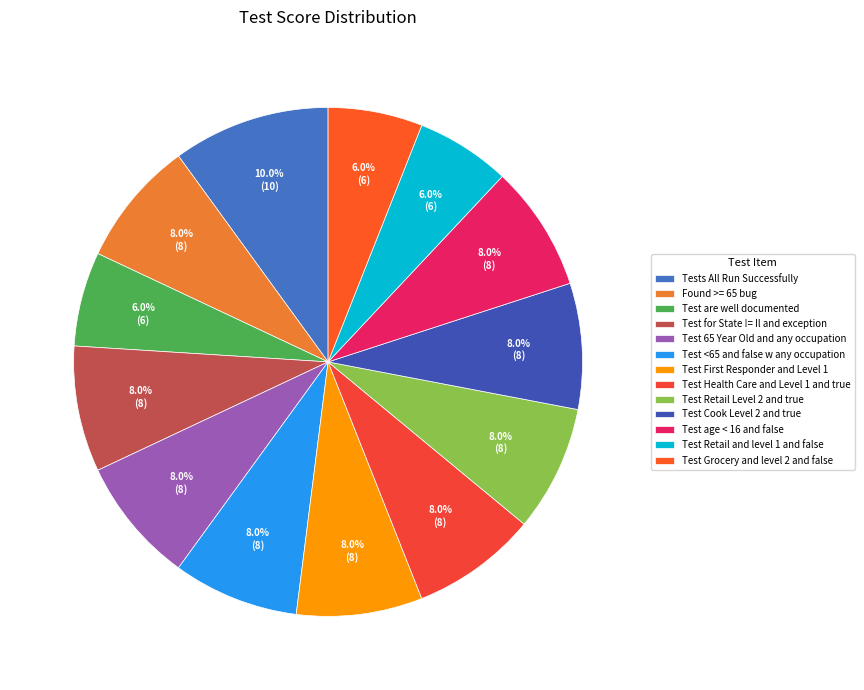

Does Test Grocery and level 2 and false represent more than half of the total?

No